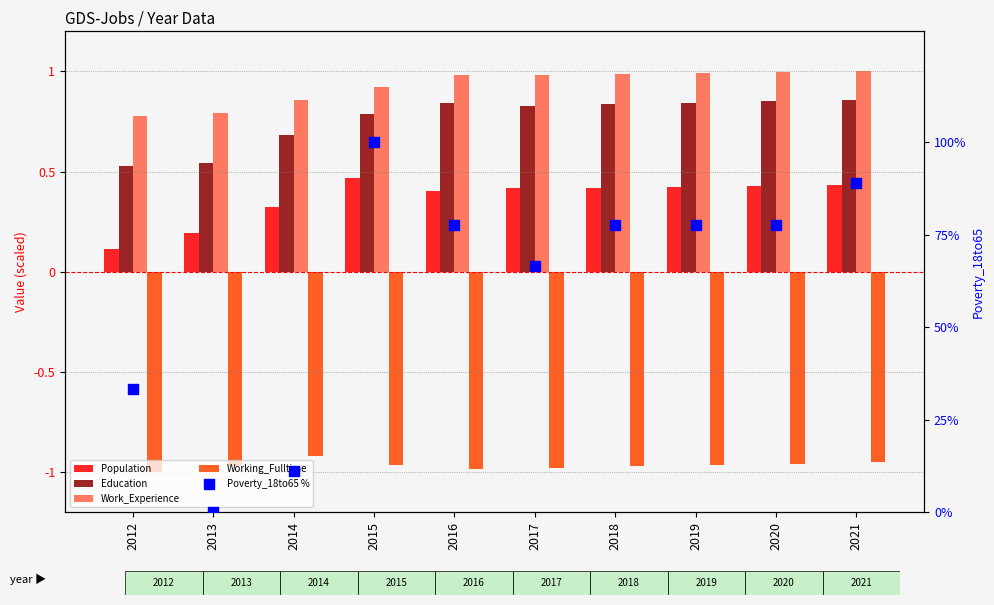

Which series reaches the maximum Y coordinate?

Poverty_18to65 %